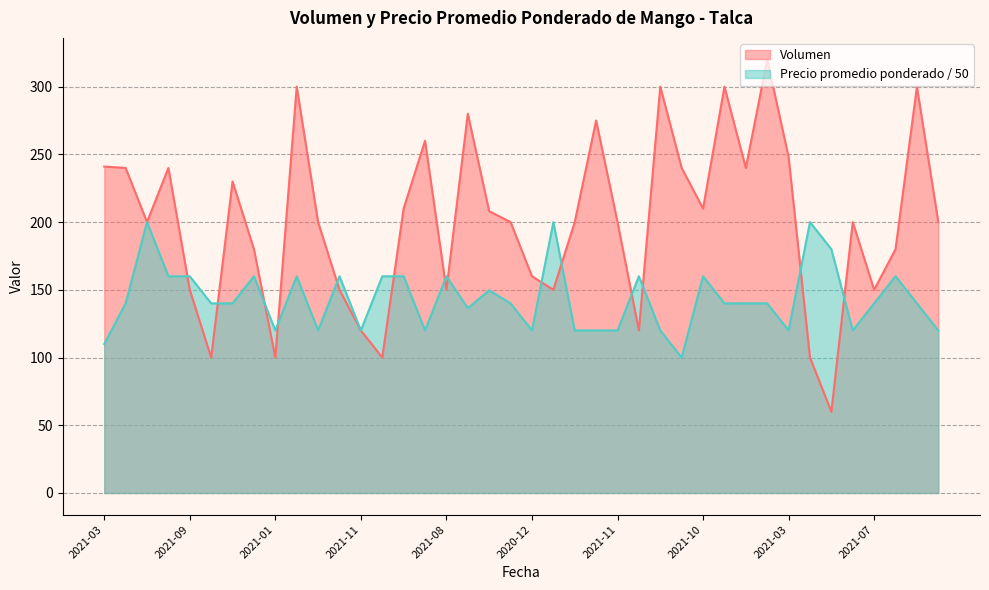

At how many categories does at least one series exceed 260?

7